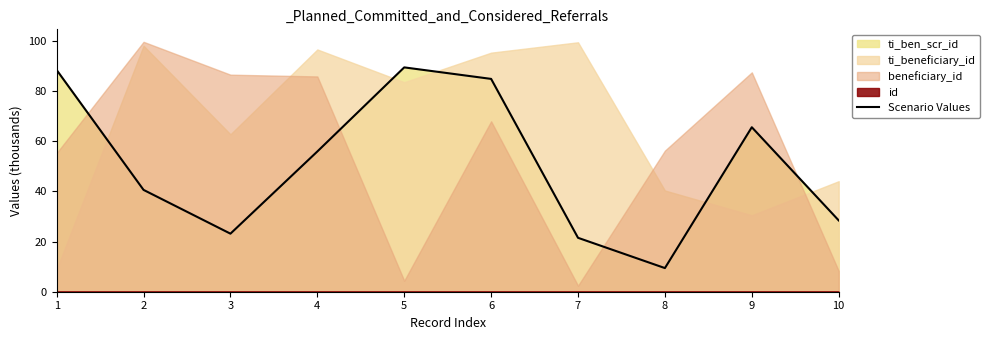

Rank the categories by value from highest to lowest.

5, 1, 6, 9, 4, 2, 10, 3, 7, 8